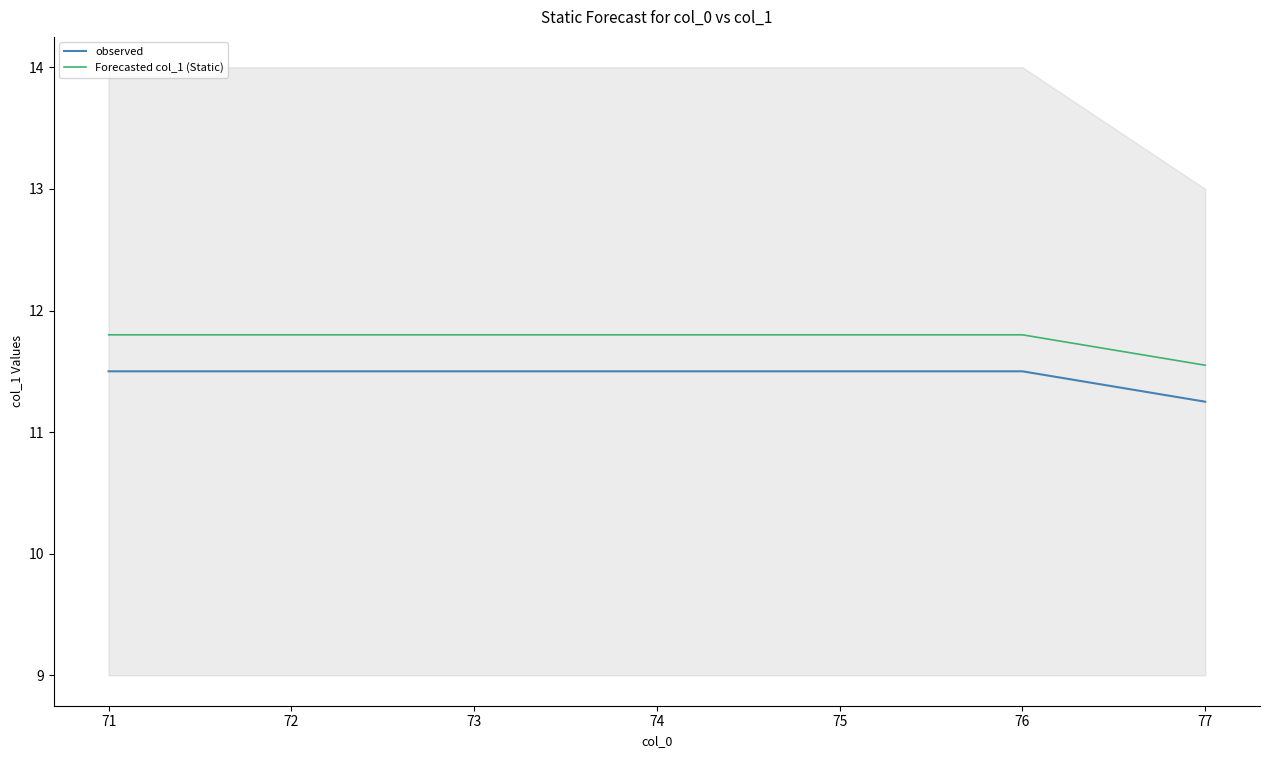

Where is Forecasted col_1 (Static) nearest to the value 11?

77